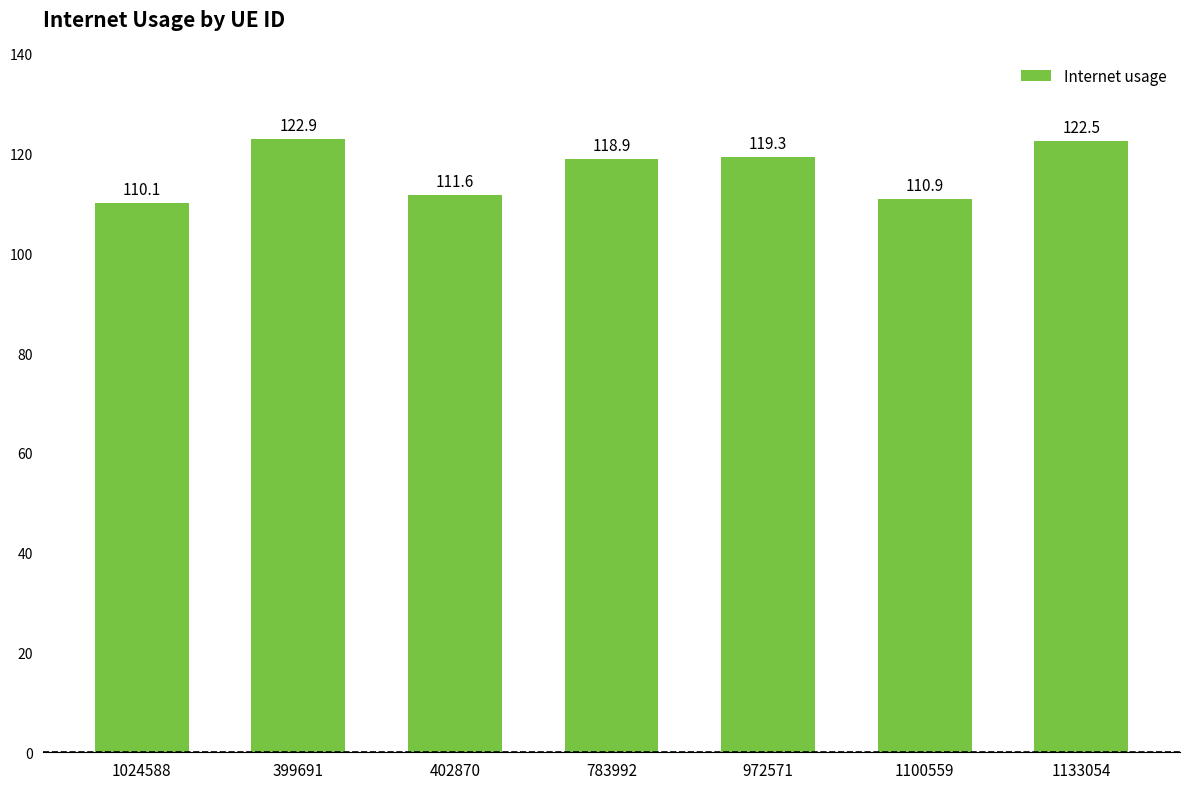

Which category has the highest value across all series?

399691